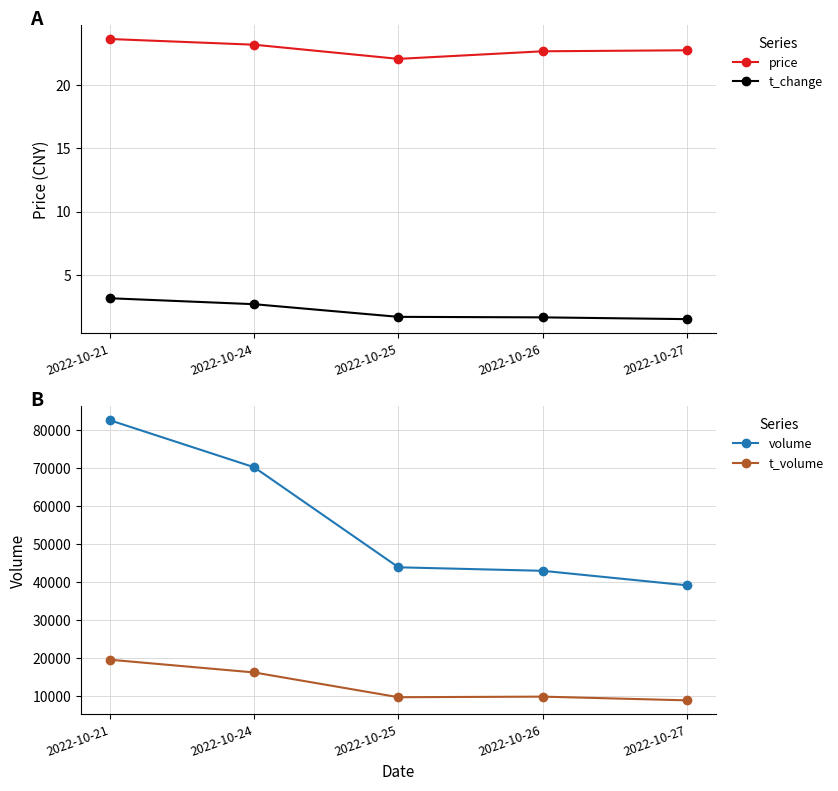

Between 2022-10-24 and 2022-10-21, which is larger?

2022-10-21